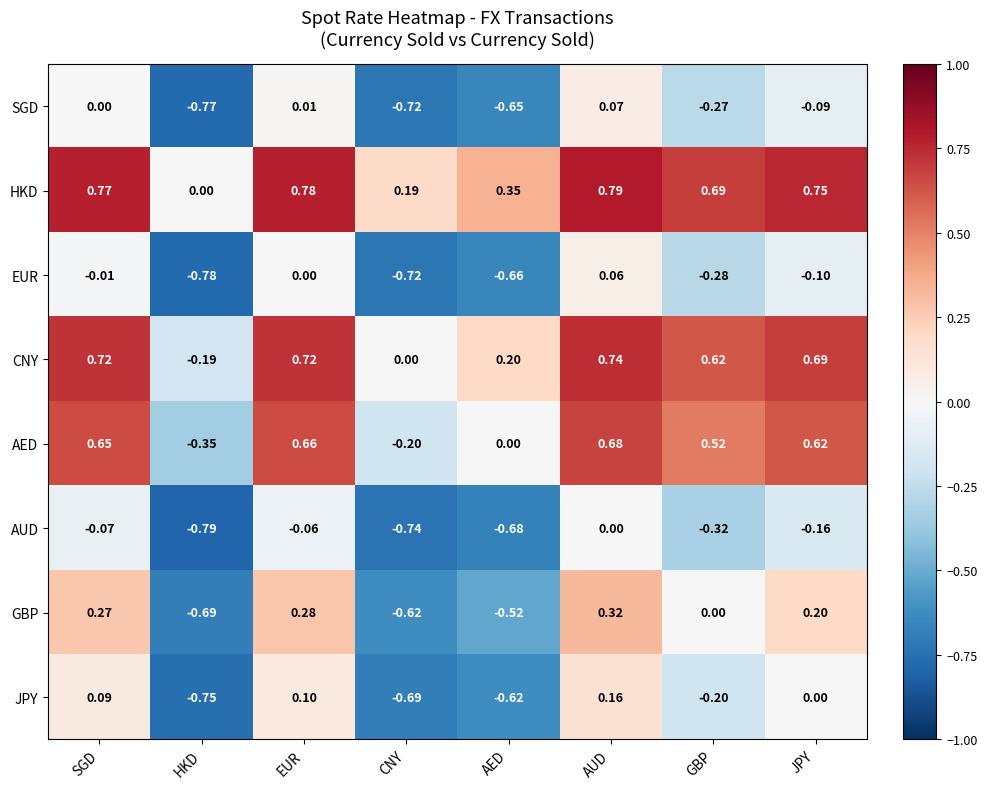

Where does the AED series first go above 0?

SGD